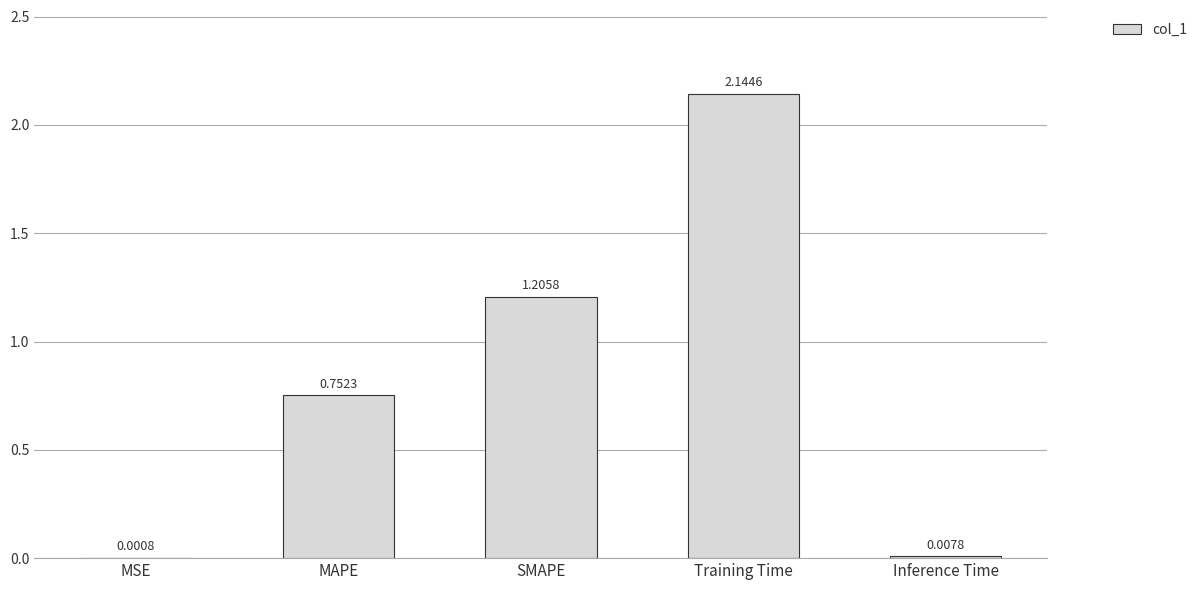

What is the sum of the values at Training Time and Inference Time?

2.2